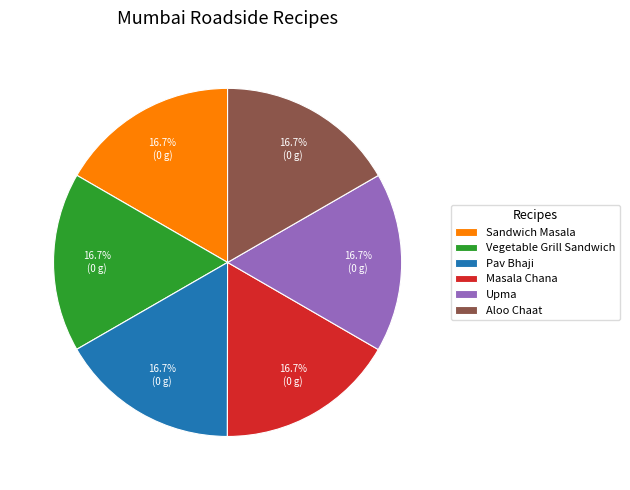

What portion of the pie excludes Upma?

83.3%